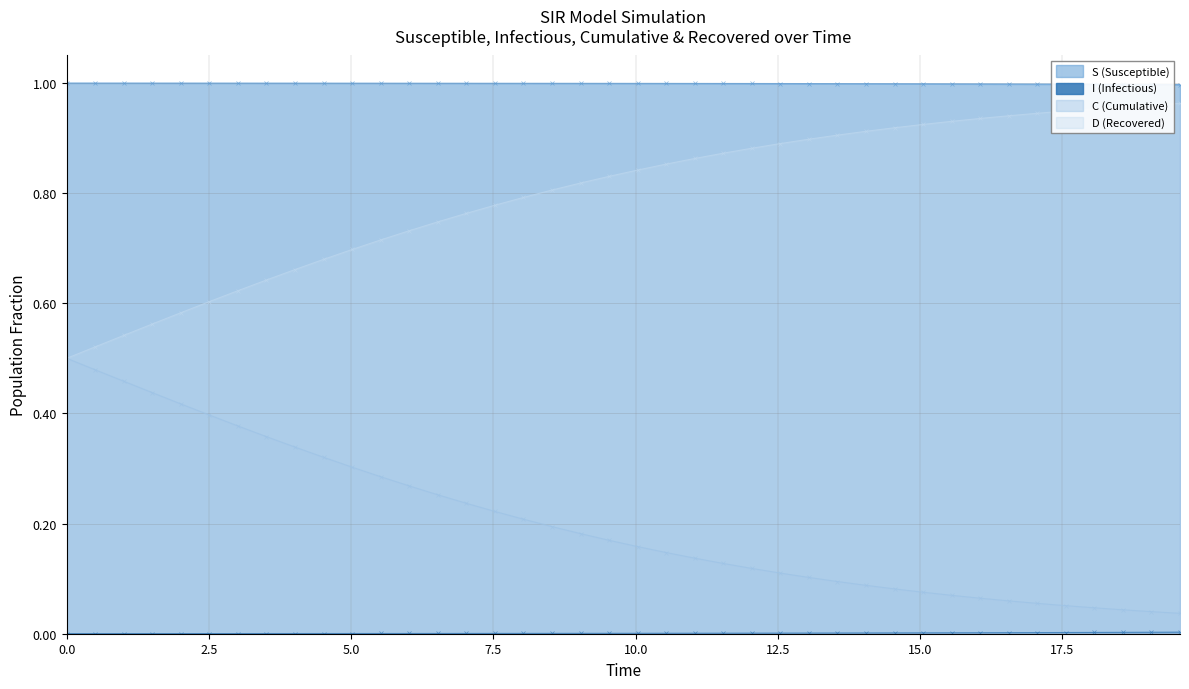

Does the chart display data point markers on the line(s)?

Yes